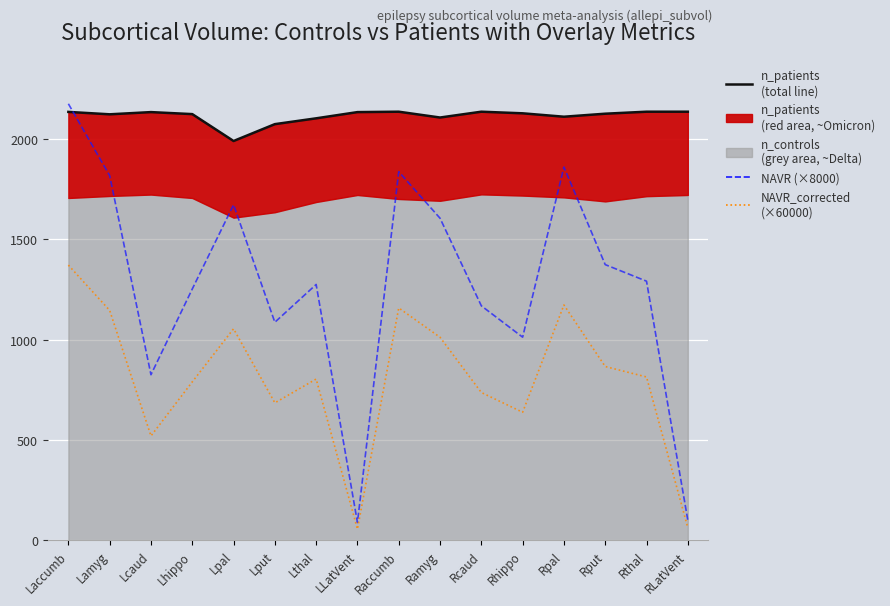

How many data points in NAVR_corrected (×60000) are less than 814?

8